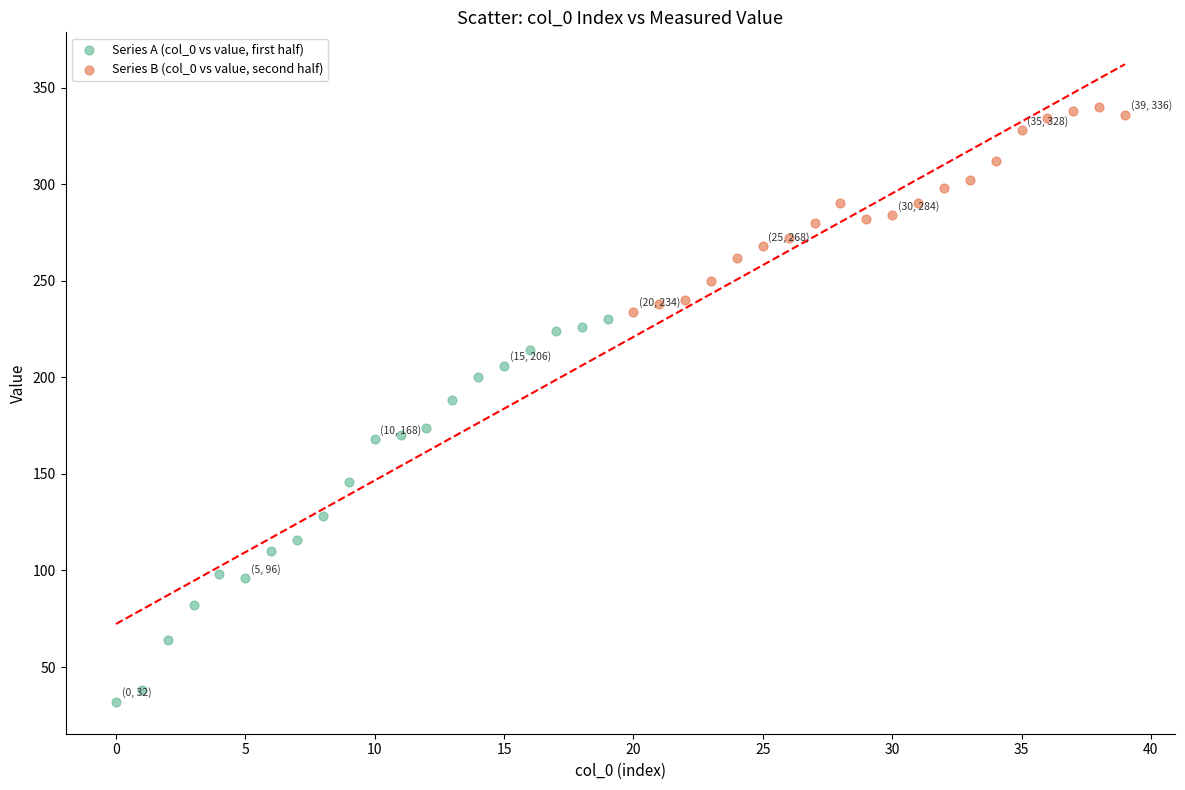

Which series has the widest spread of Y values?

Series A (col_0 vs value, first half)